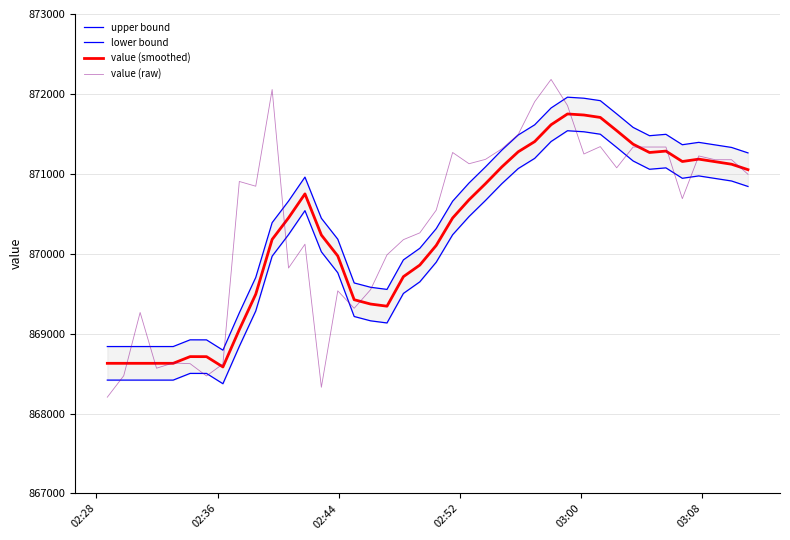

Which series has the largest range (max minus min)?

value (raw)